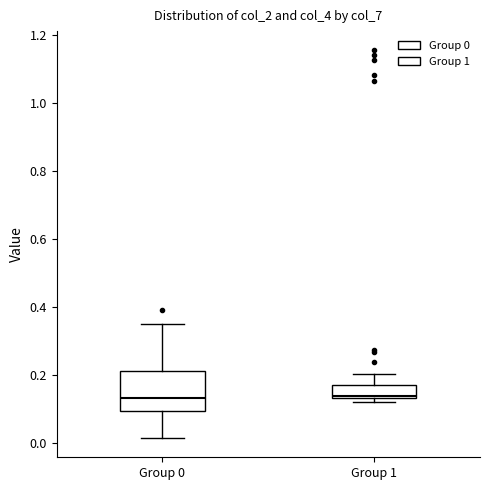

Reading left to right, read every box against the y-axis: the position of its median line, the range the box covers, and the ends of its whiskers. The values are not printed on the chart, so give them approximately, as read against the axis.

Group 0: median 0.14, box 0.10 to 0.22, whiskers 0.02 to 0.34
Group 1: median 0.14 (just above the box's lower edge), box 0.14 to 0.16, whiskers 0.12 to 0.20